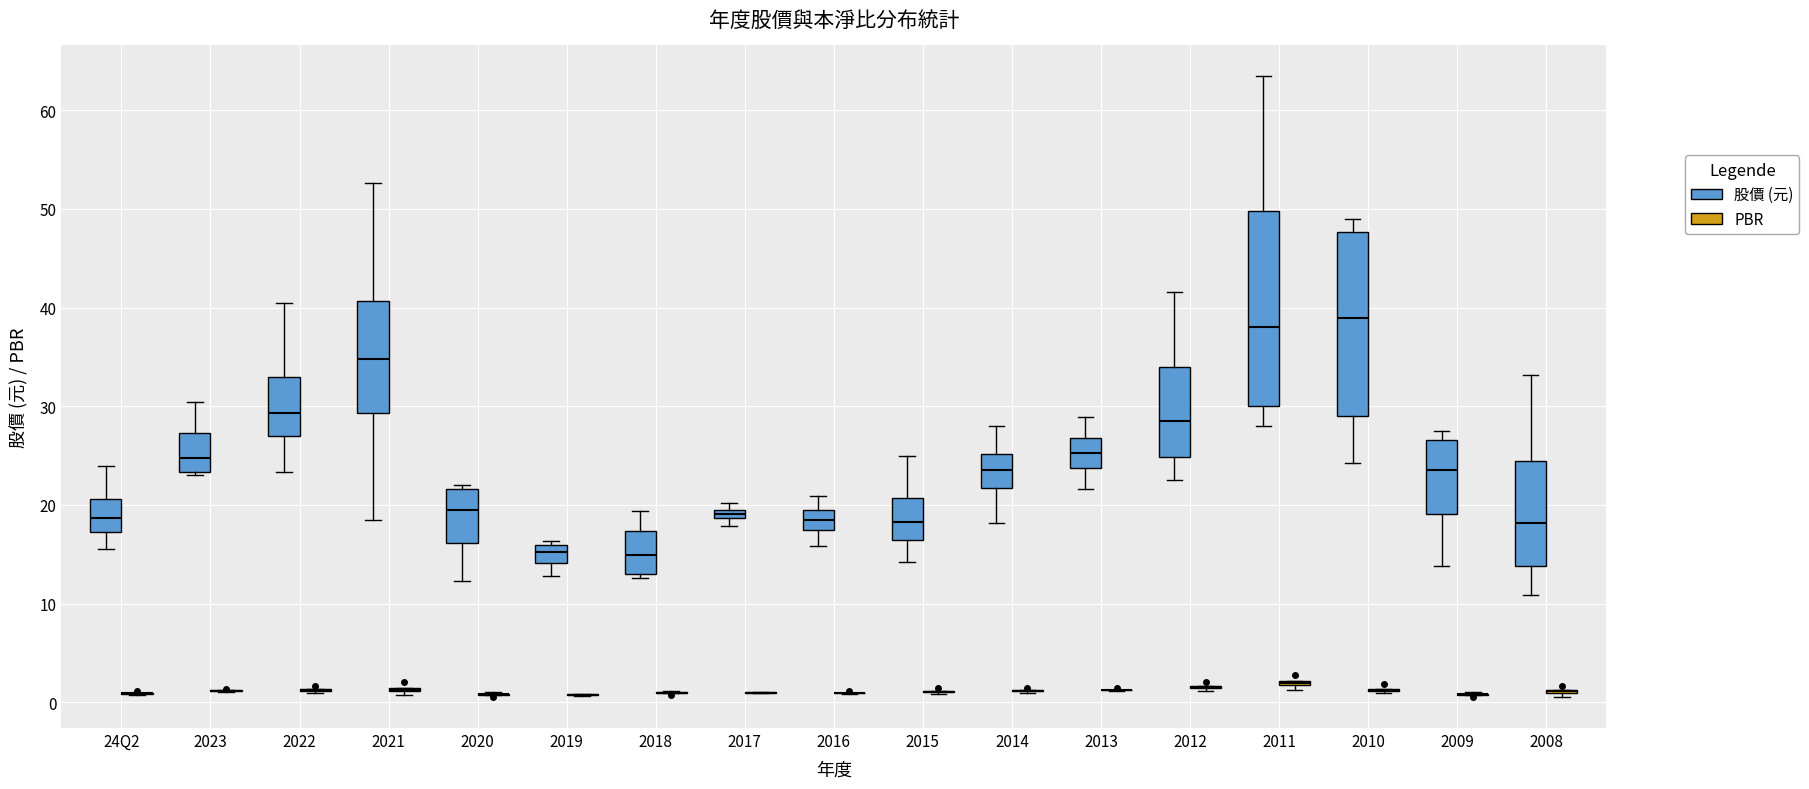

Which box is the tallest, from its lower edge to its upper edge?

2011 (股價 (元))